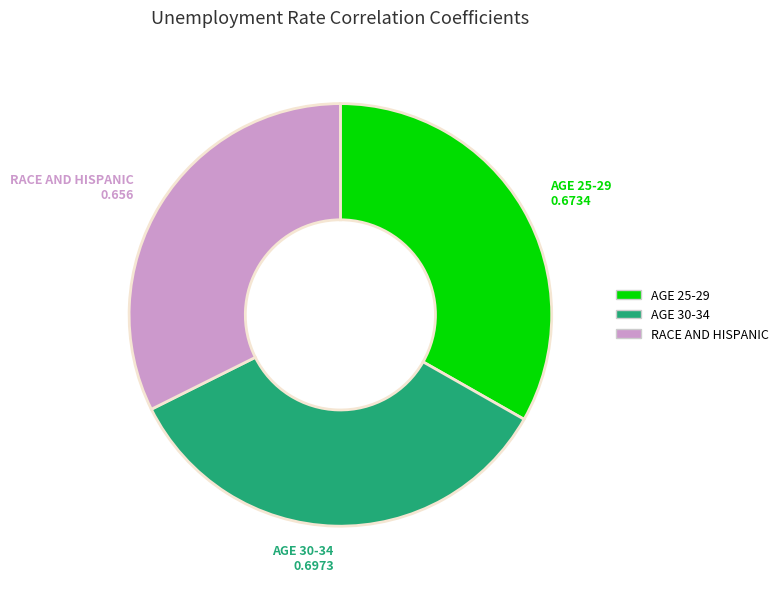

Do AGE 25-29 and RACE AND HISPANIC together represent more than half of the pie?

Yes